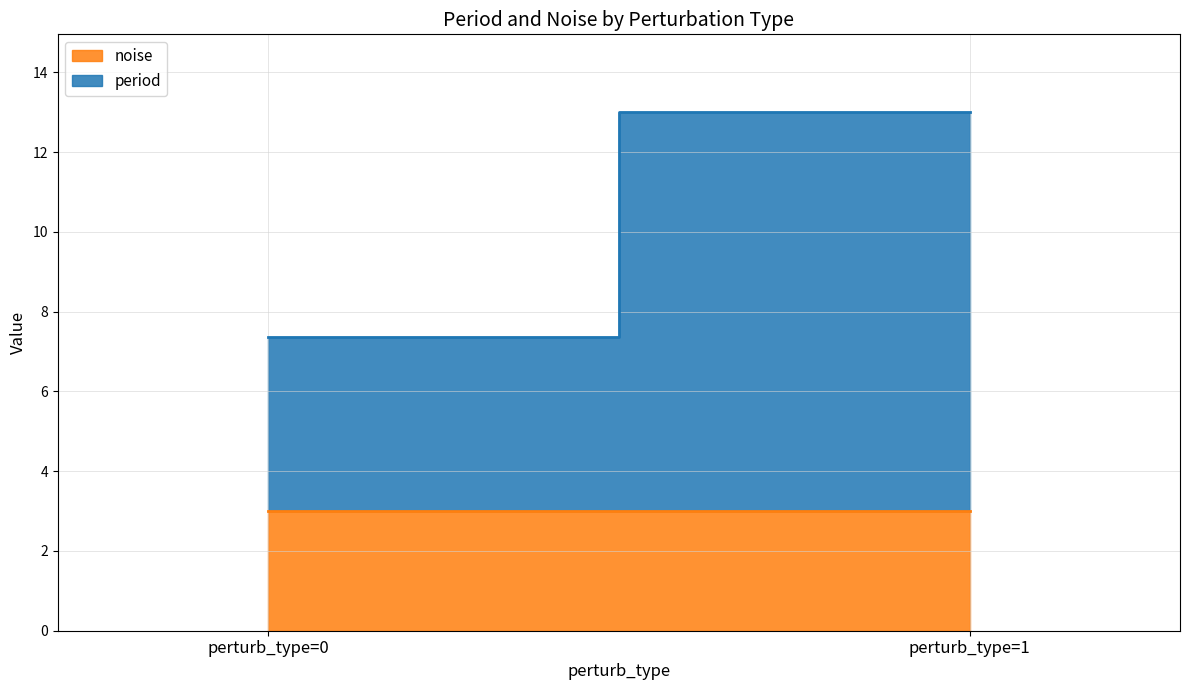

Rank the series by their average value, from lowest to highest.

noise, period